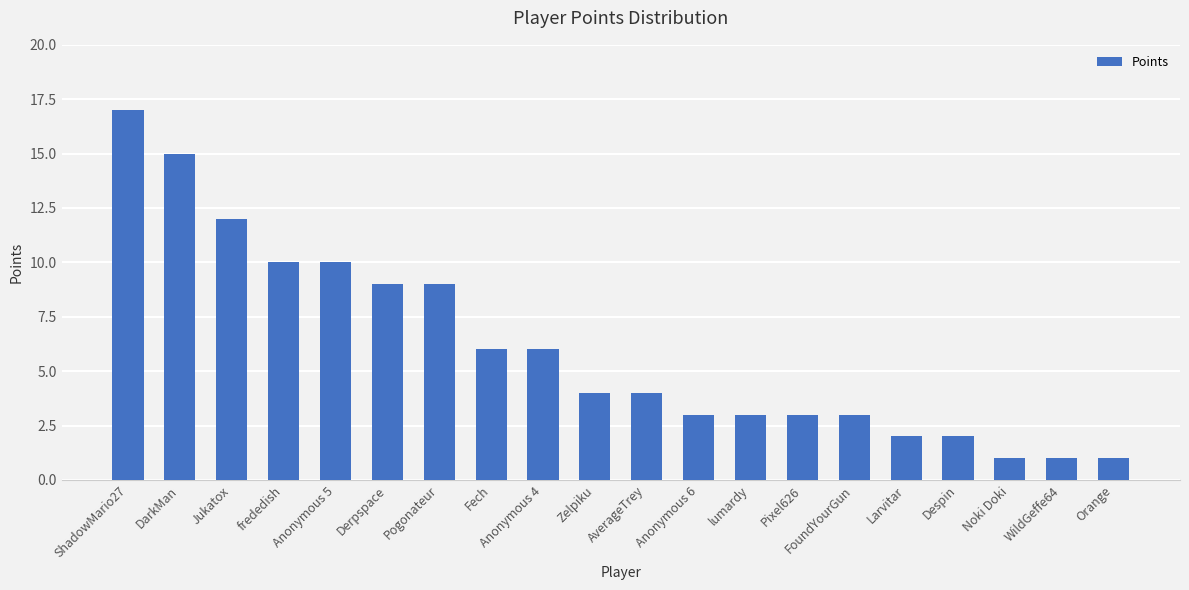

Is it true that the value at ShadowMario27 is 17?

True